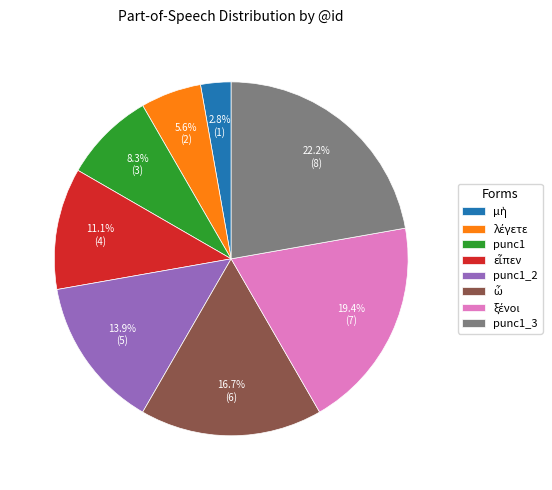

What portion of the pie excludes punc1_2?

86.1%